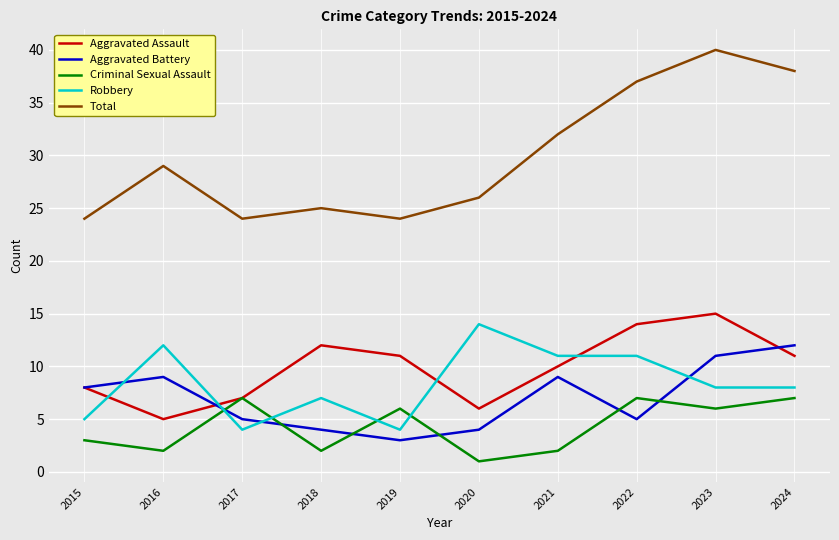

True or false: Total and Criminal Sexual Assault intersect in this chart.

False